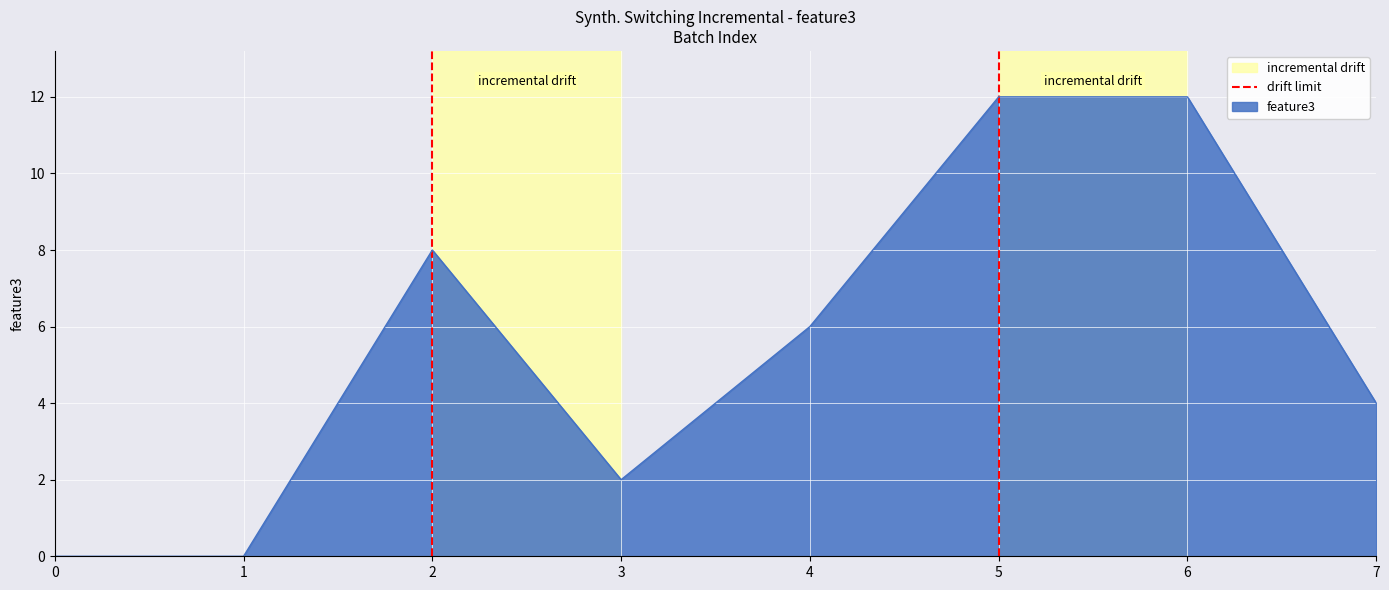

The value at 0 is 1. True or false?

False